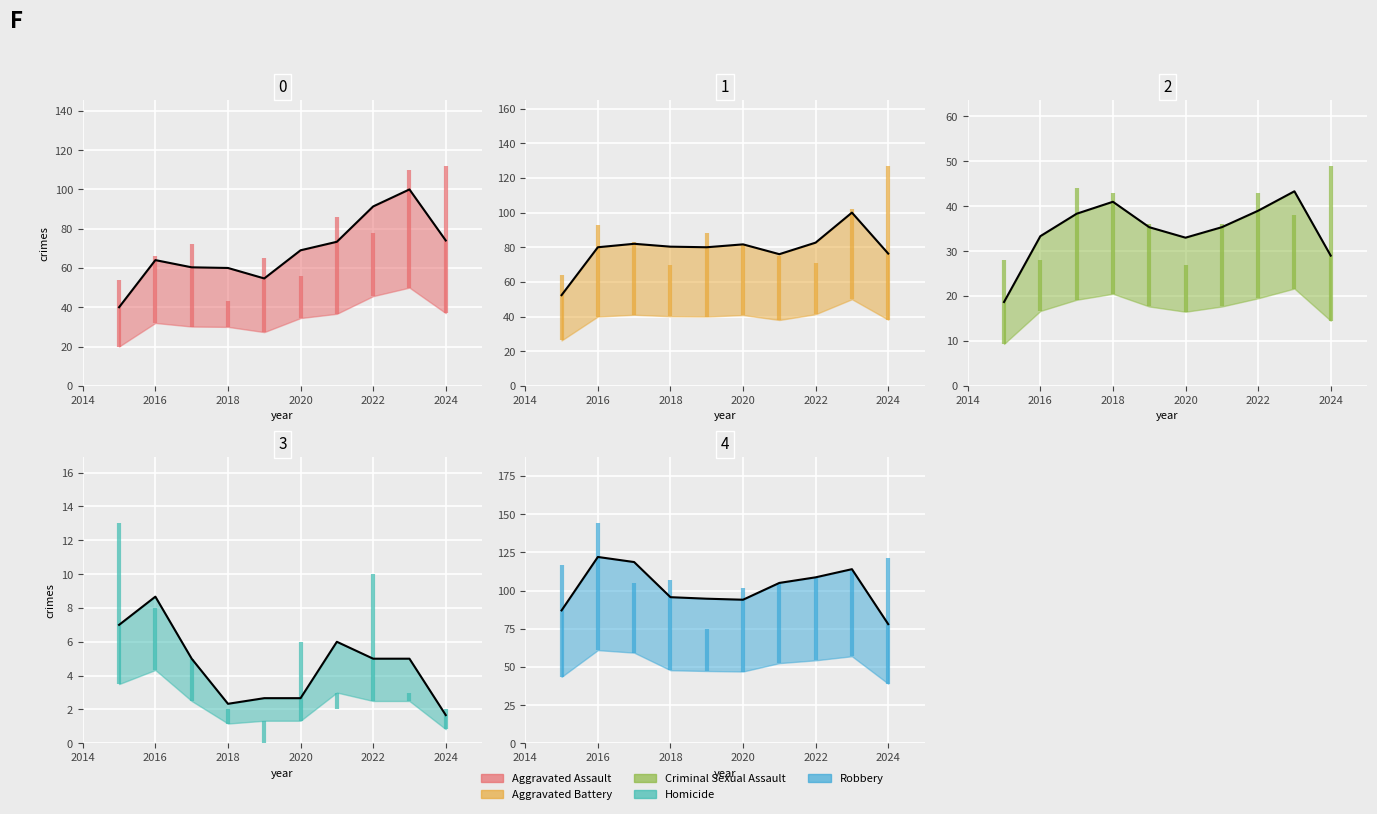

At which label does Aggravated Assault reach its minimum?

2018